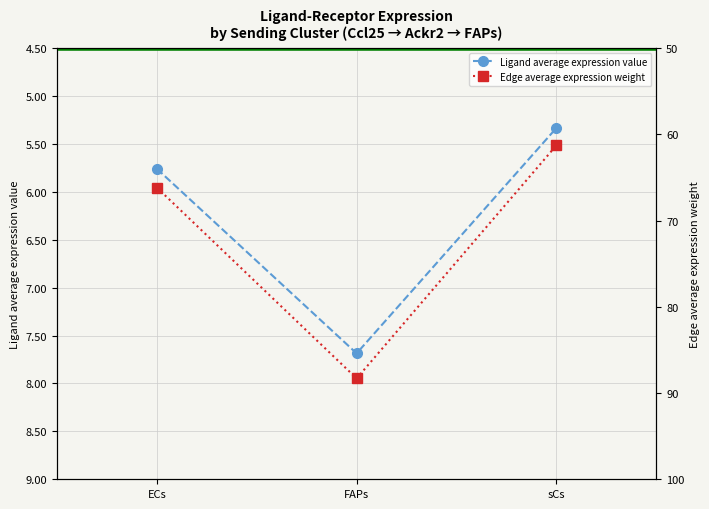

What is the sum of the Ligand total expression value values at FAPs and ECs?

154.5